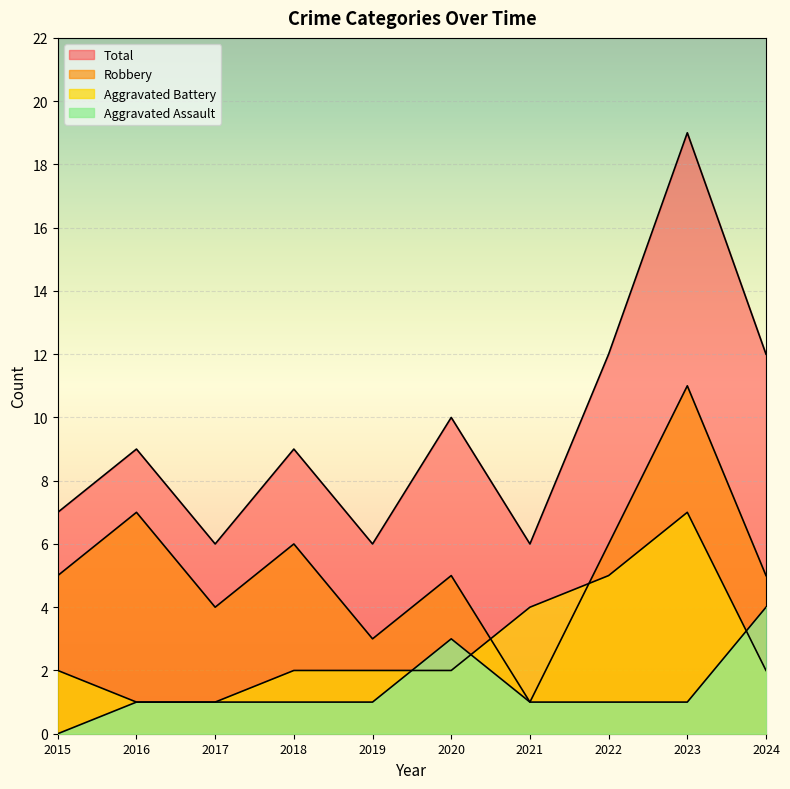

At which category does Robbery reach its first local peak?

2016